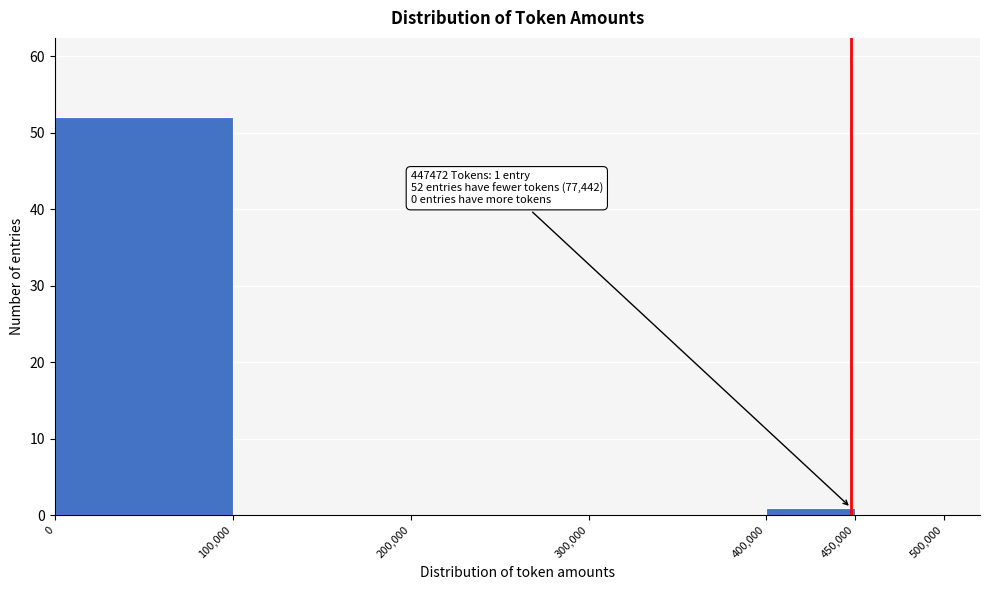

Over which range of the x-axis is the bar tallest?

0 to 100,000